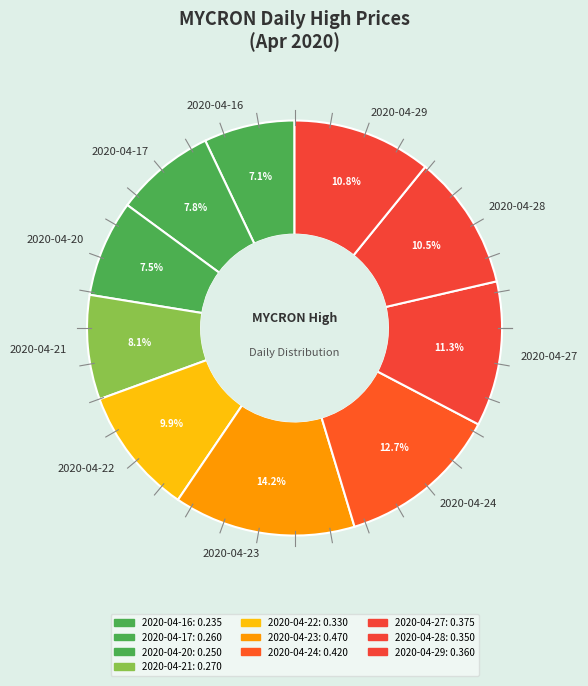

Between 2020-04-17 and 2020-04-29, which is larger?

2020-04-29